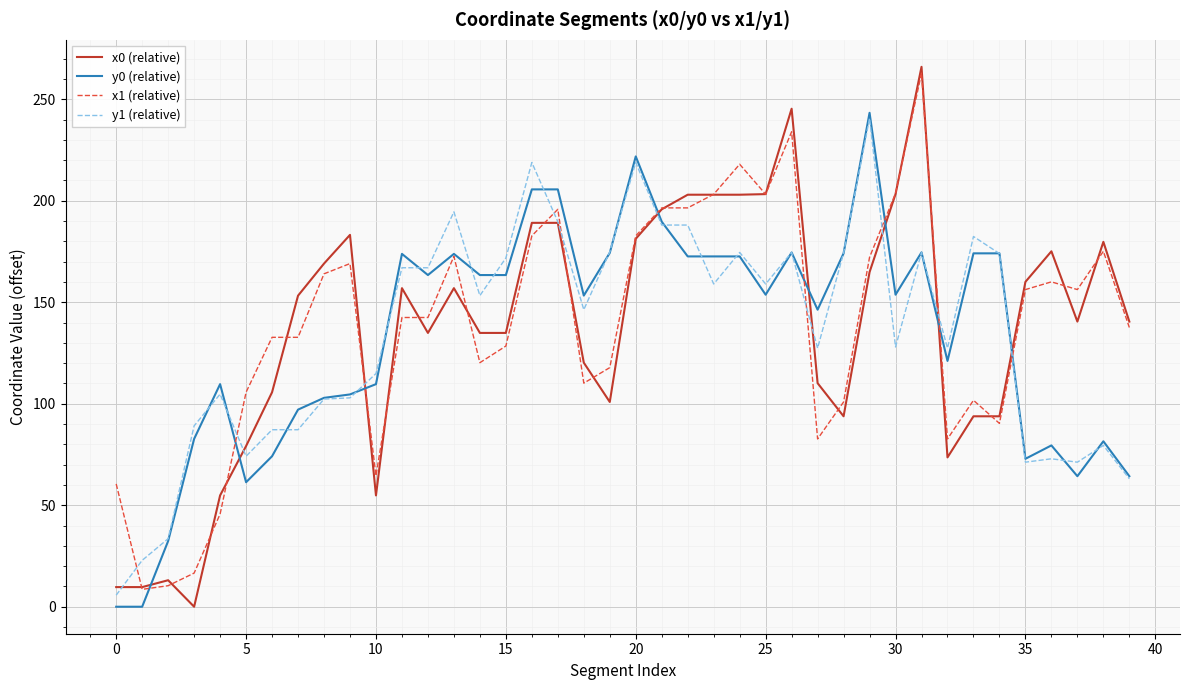

What is the difference between the maximum and second lowest values in the y0 (relative) series?

243.3